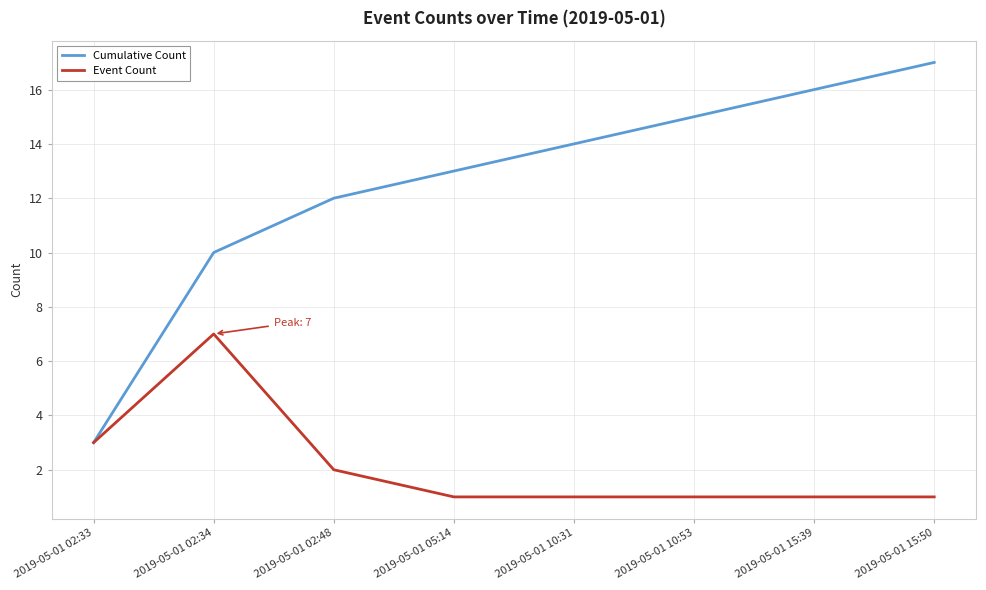

What is the maximum value for Cumulative Count?

17